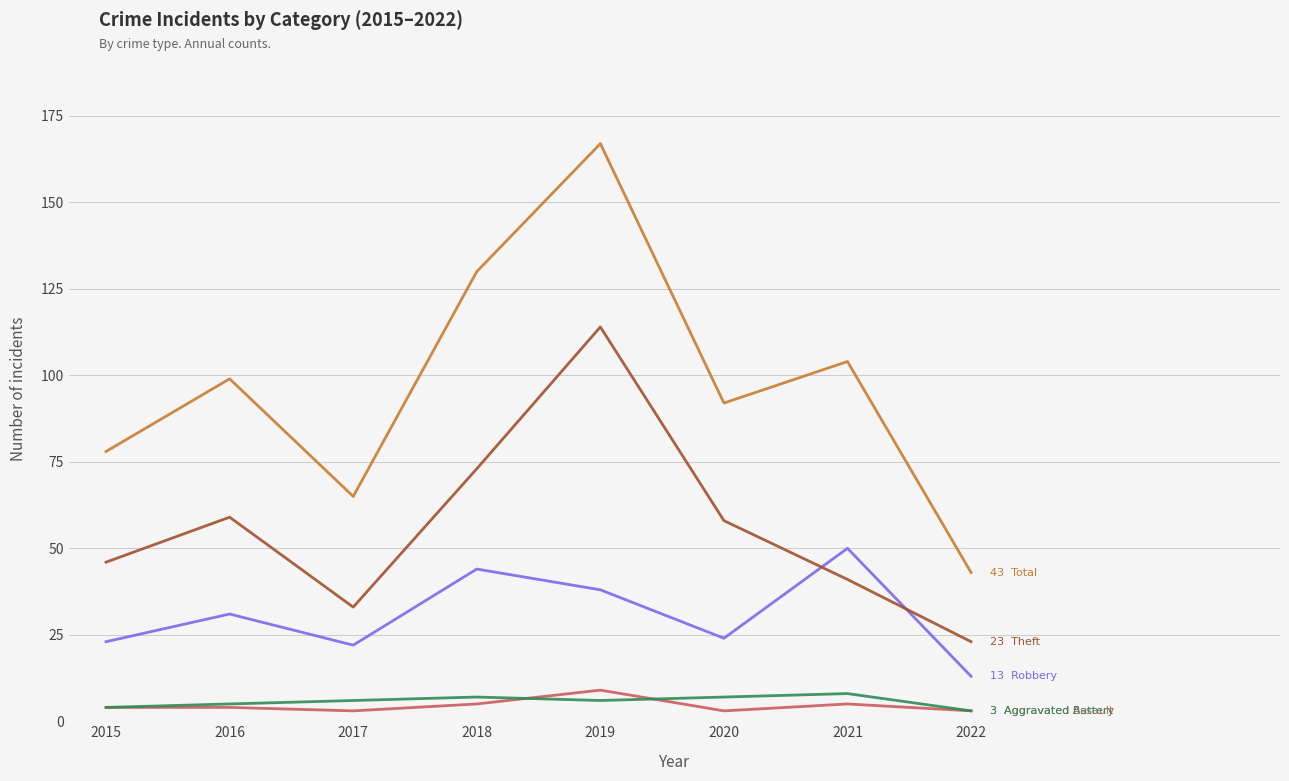

Which category has the highest value across all series?

2019